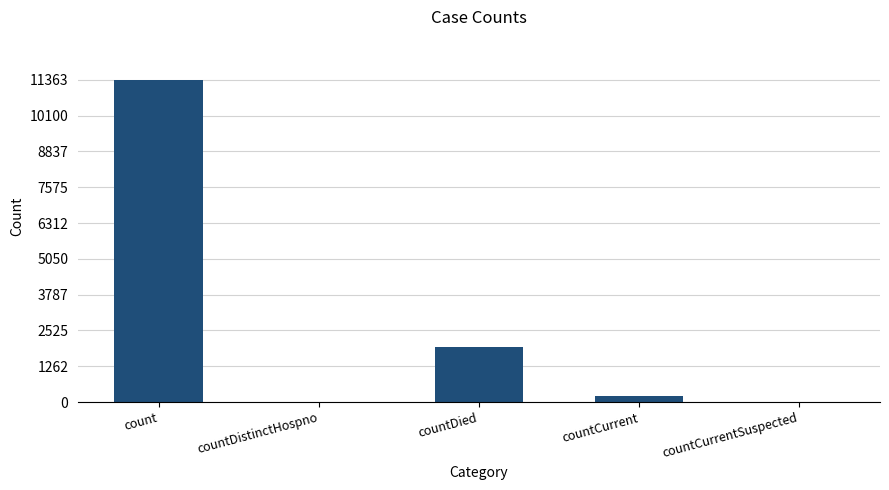

Which category has the highest value across all series?

count